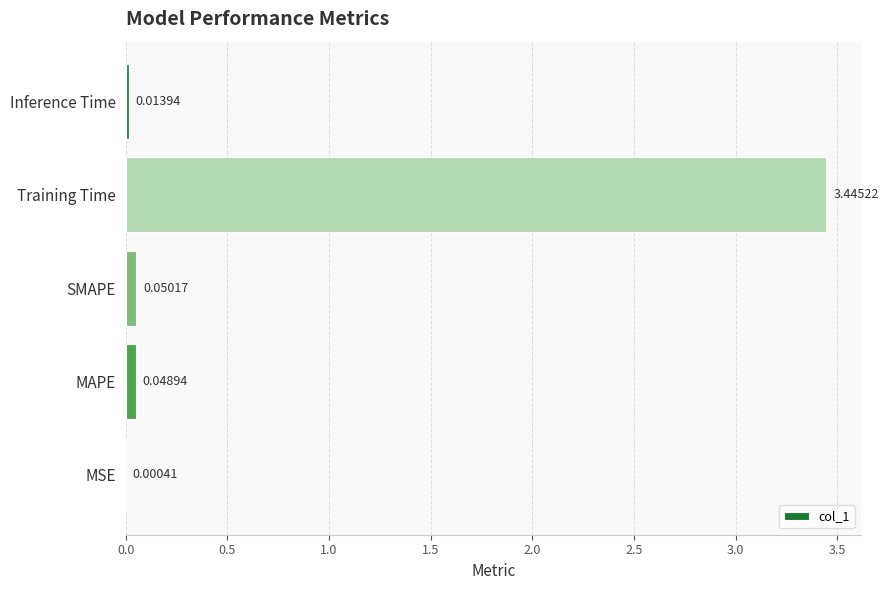

At which category does the chart reach its peak across all series?

Training Time